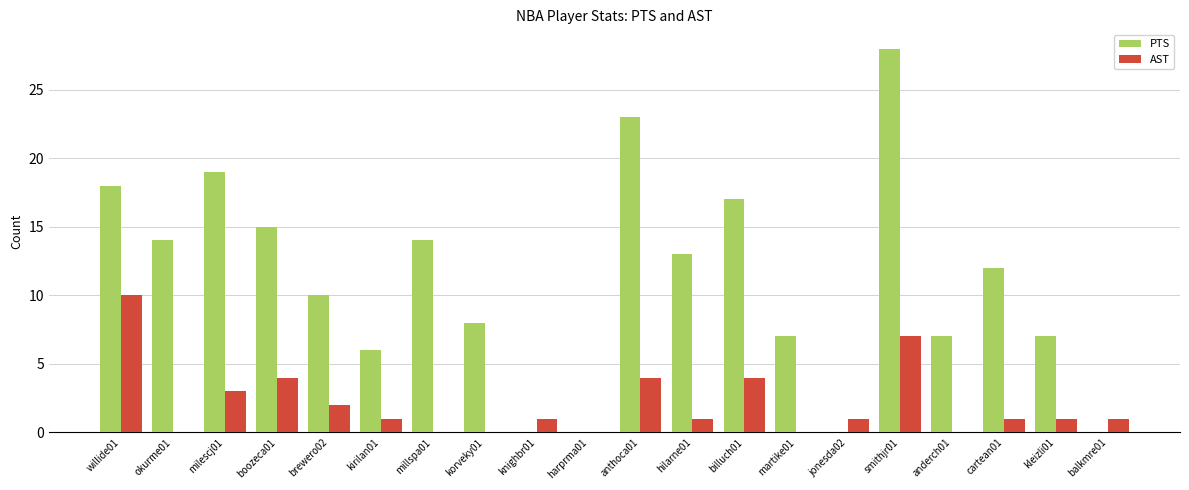

True or false: AST has a value of 6 at boozeca01.

False